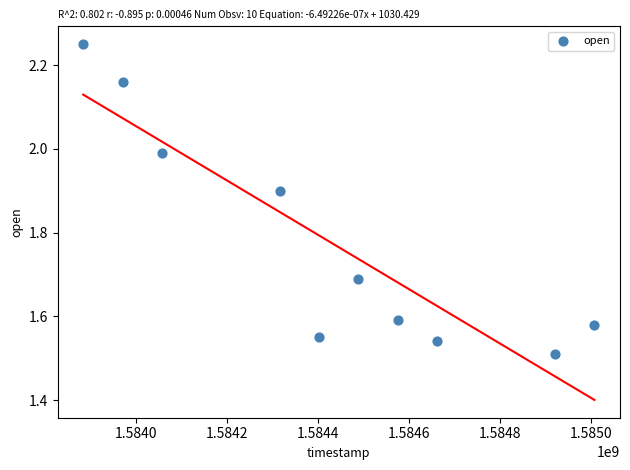

What is the range of Y values (max minus min)?

0.7